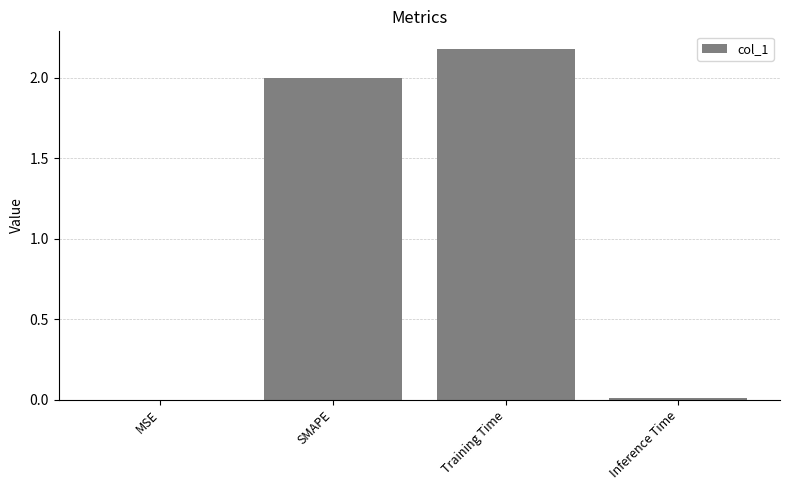

The chart shows a value of 2.2 at Training Time. True or false?

True